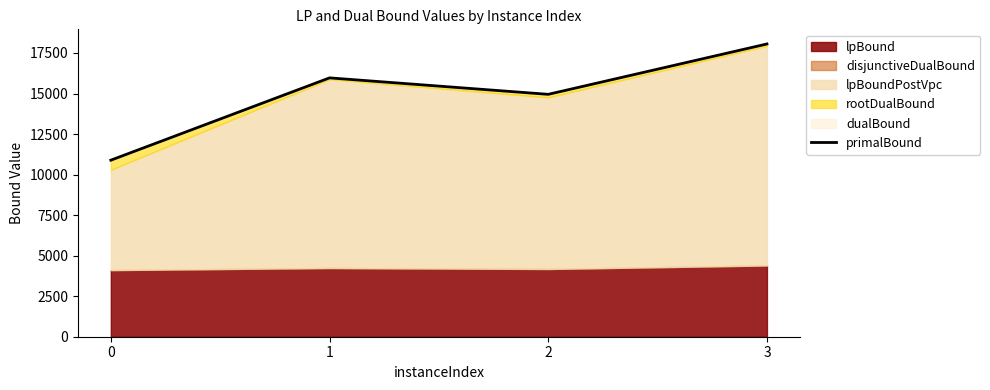

Is it true that the value at 2 is 19722.8?

False